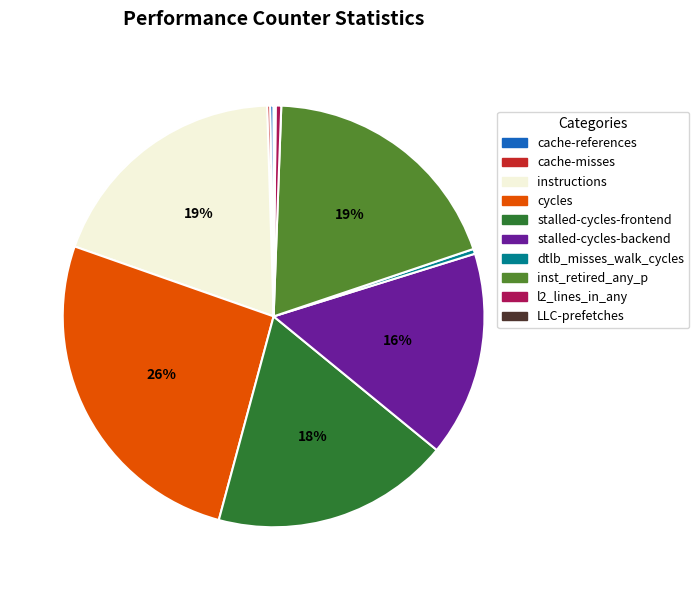

To the nearest percent, what is the combined percentage of dtlb_misses_walk_cycles and stalled-cycles-backend?

16%